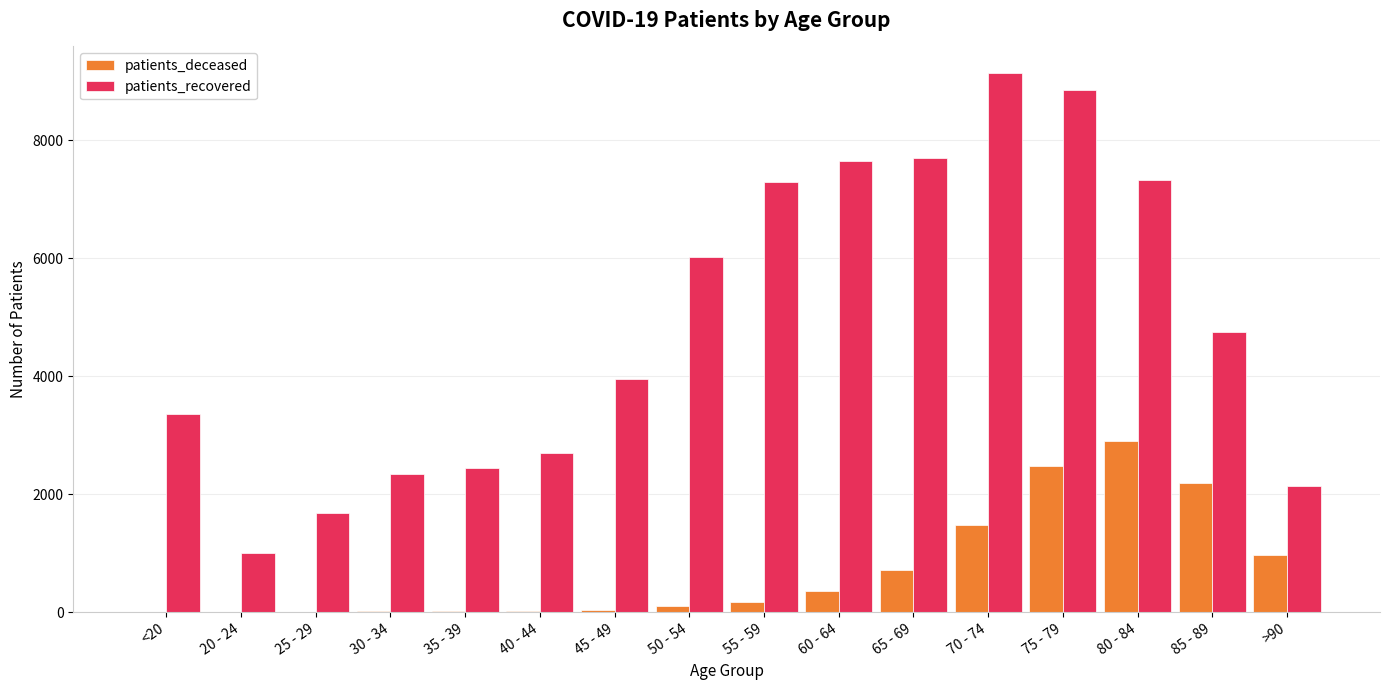

Which series changed the most between 25 - 29 and 60 - 64?

patients_recovered